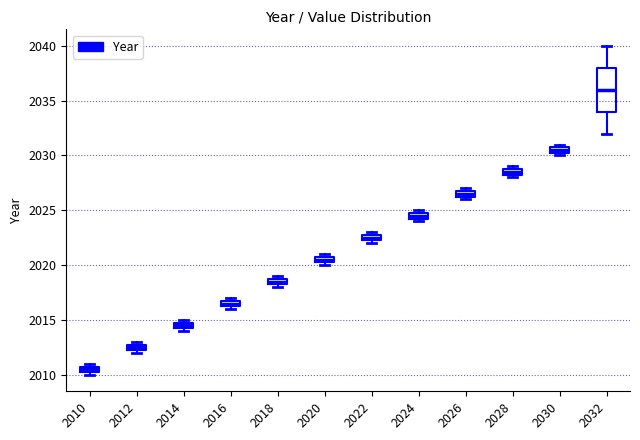

Where is the lower edge of the box at x = 2030 on the y-axis? The values are not printed on the chart, so give them approximately, as read against the axis.

2030.5